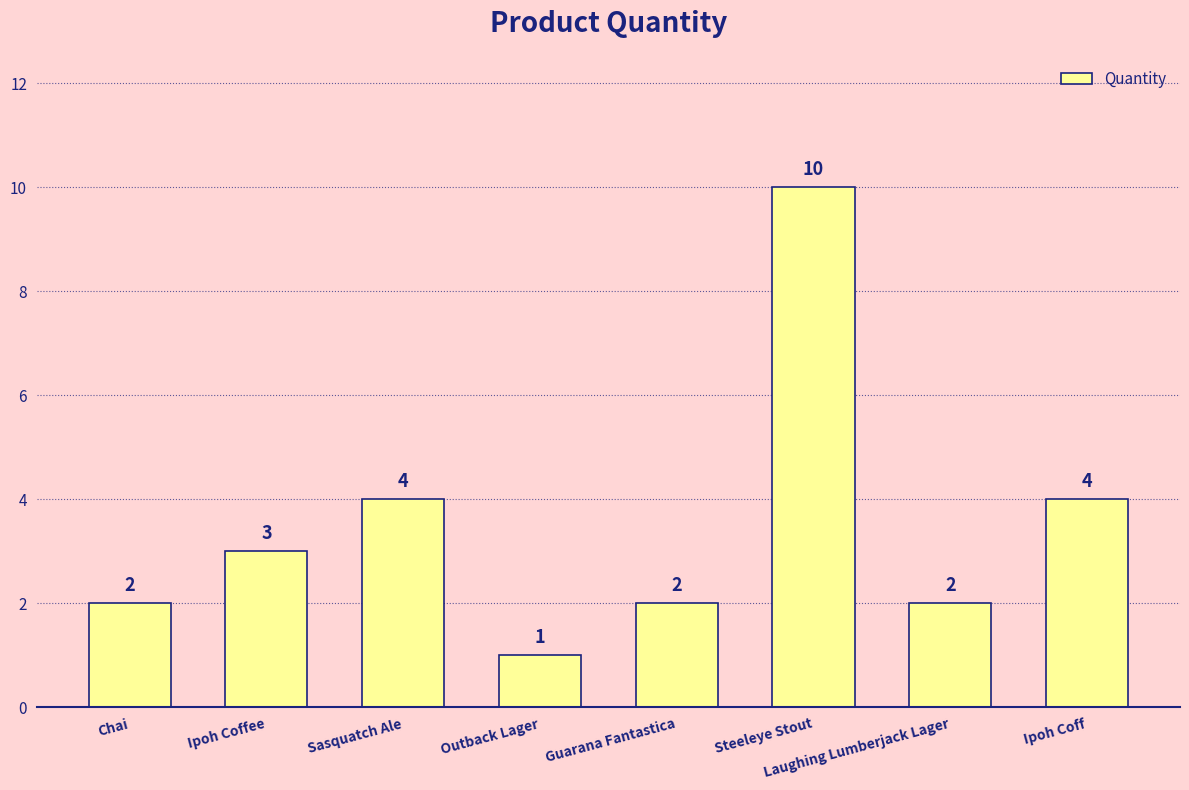

How many categories are shown in the chart?

8